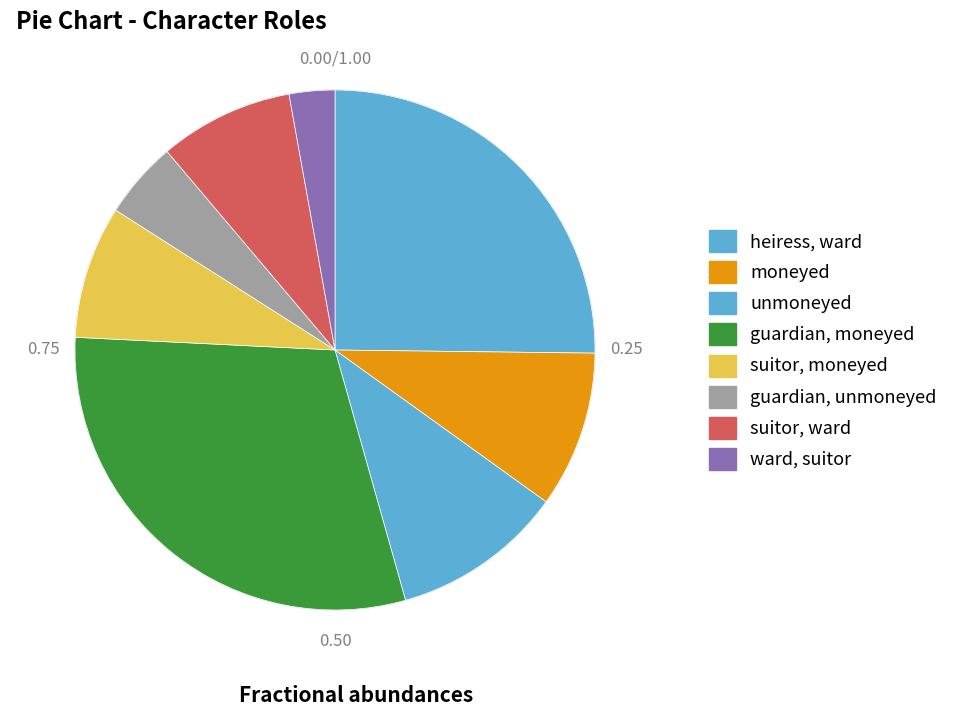

Count the number of slices in the pie.

8